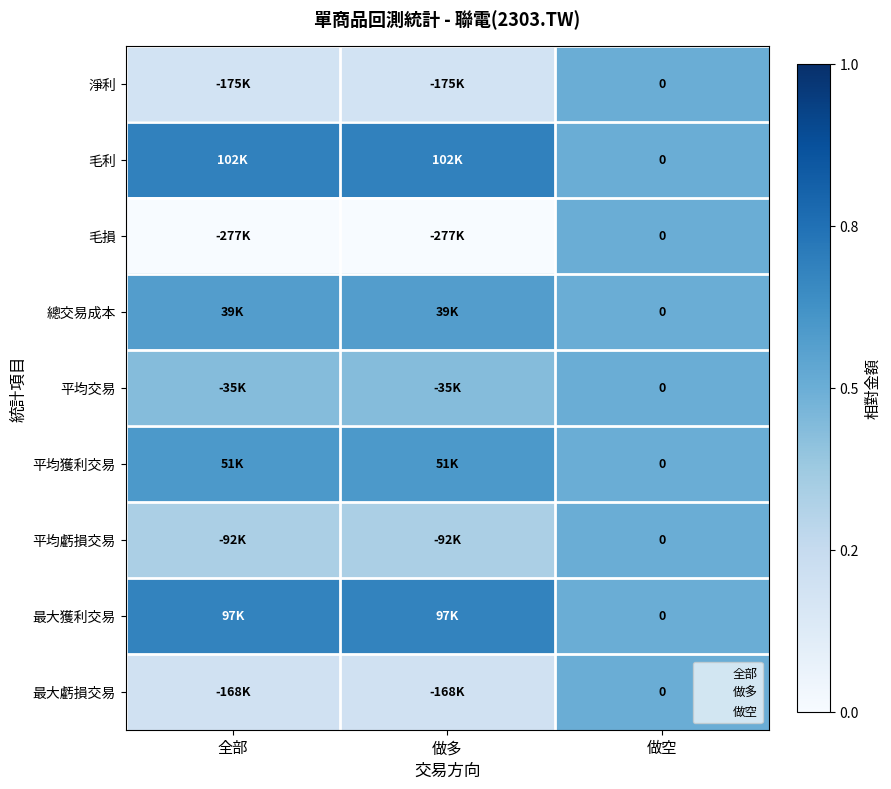

At which category does the chart reach its minimum across all series?

全部